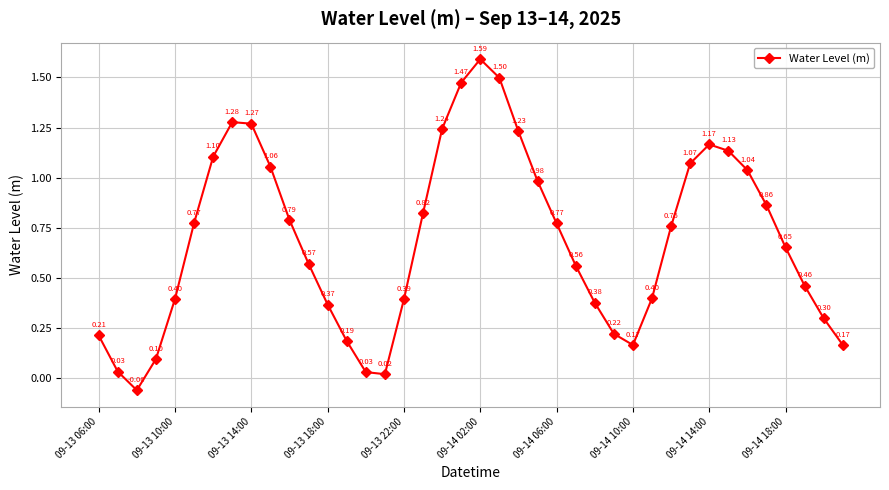

How many points are higher than both their immediate neighbors (excluding endpoints)?

3